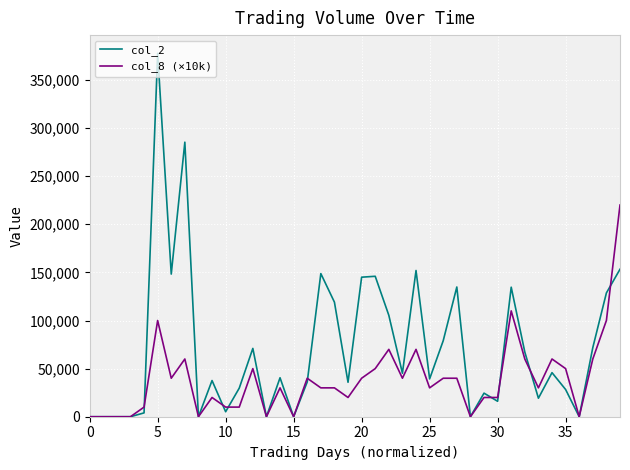

Which series has the largest total across all categories?

col_2